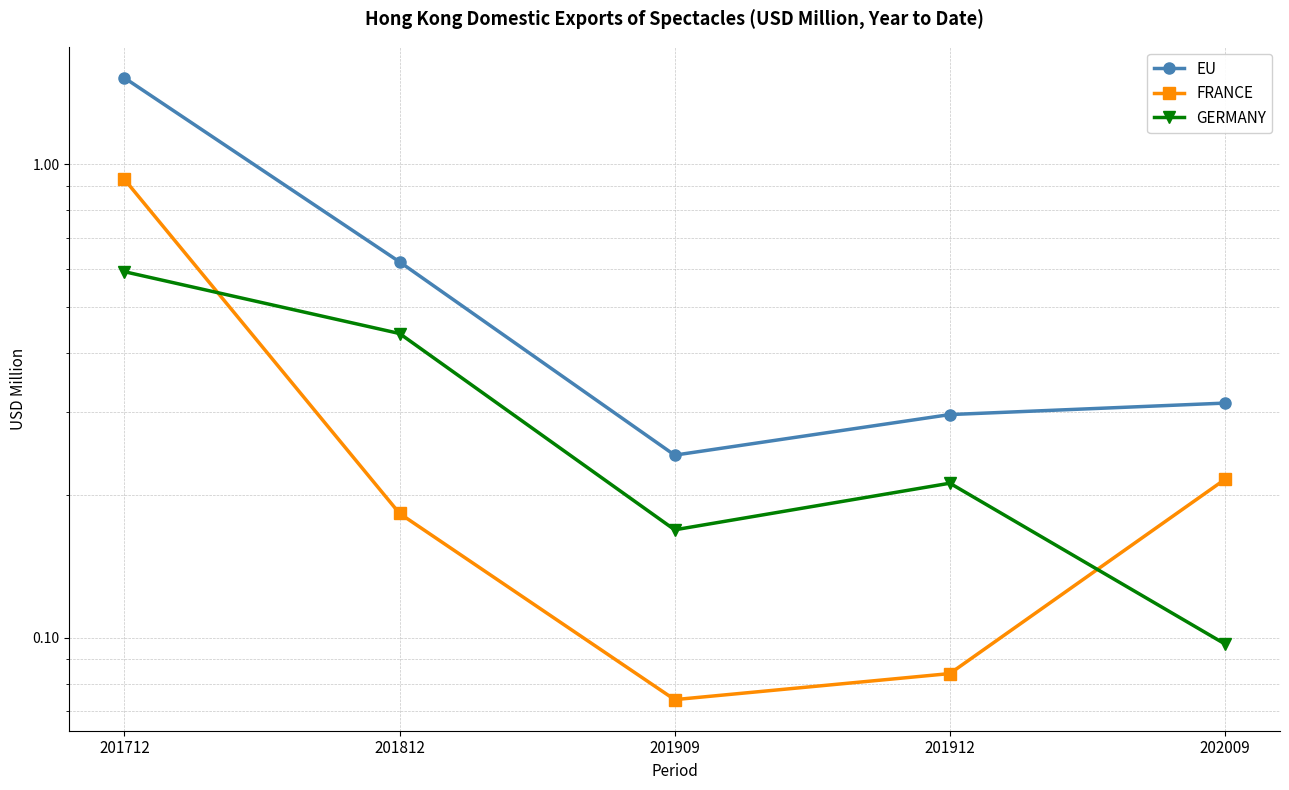

What are all the series names shown in the legend?

EU, FRANCE, GERMANY